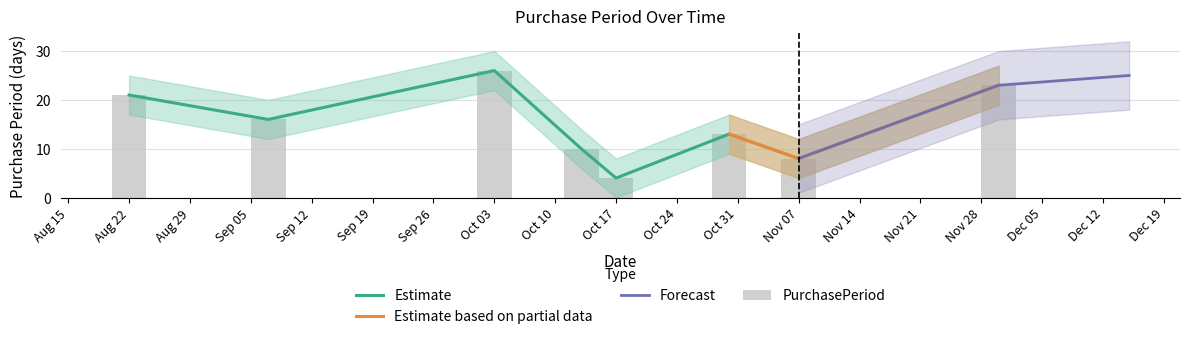

What is the difference between the second highest and minimum values?

19